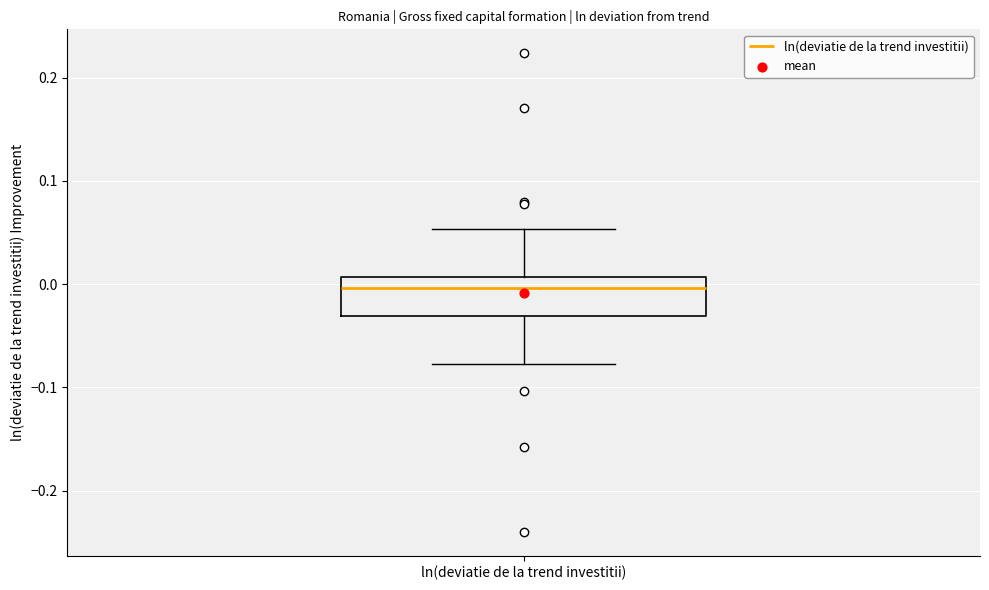

Transcribe this box plot: give where the median line is, the range the box spans, and where the two whiskers end, as read against the y-axis. The values are not printed on the chart, so give them approximately, as read against the axis.

median 0.00, box -0.03 to 0.01, whiskers -0.08 to 0.05